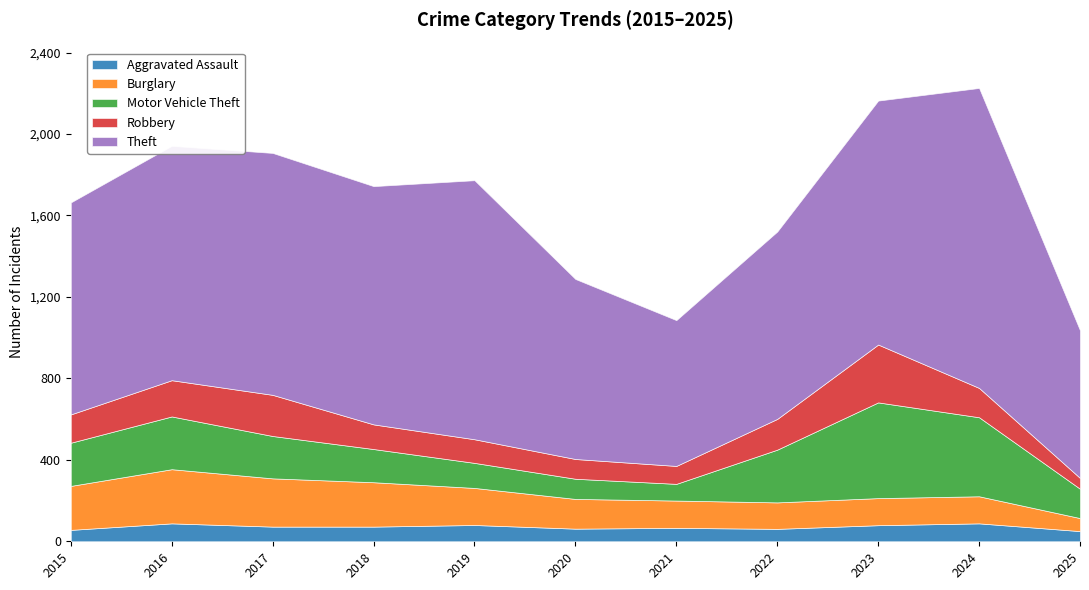

True or false: Burglary and Aggravated Assault cross at least once.

False